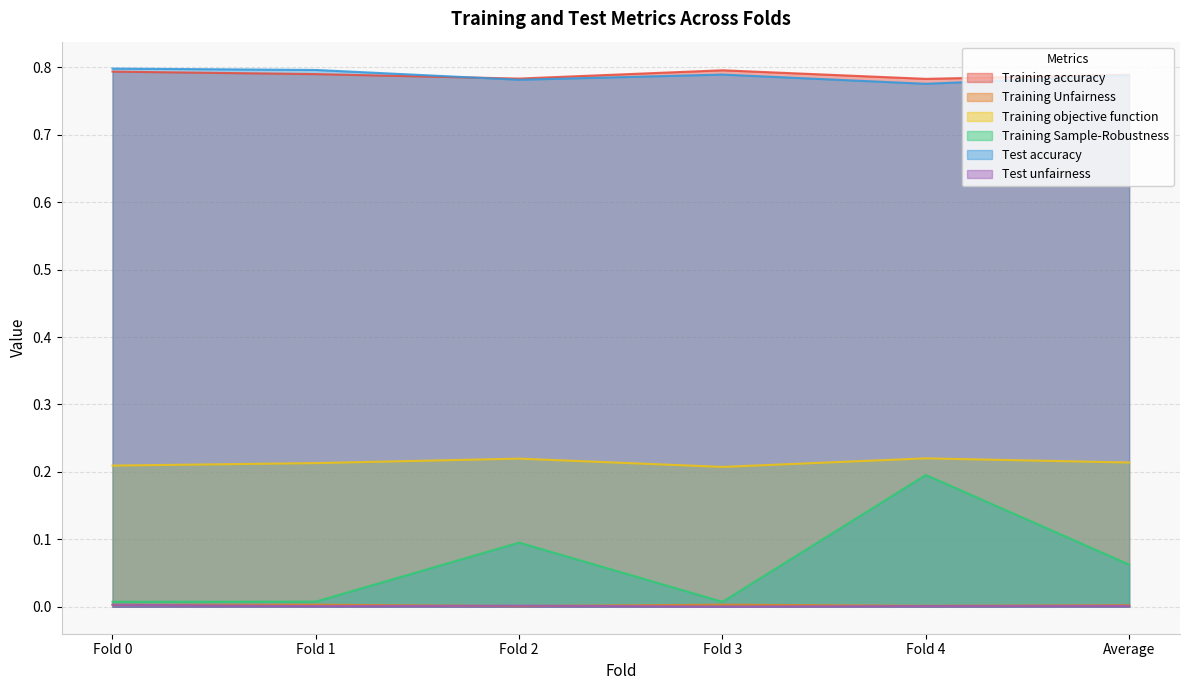

How many interior local peaks does the Training accuracy series have?

1